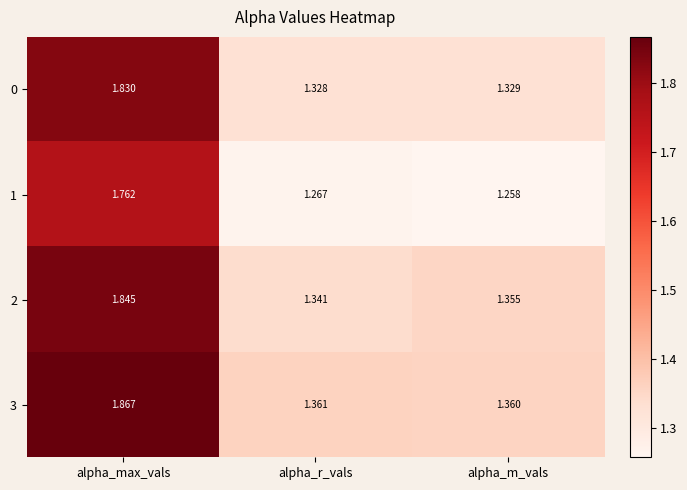

Which series has the widest spread of values?

3